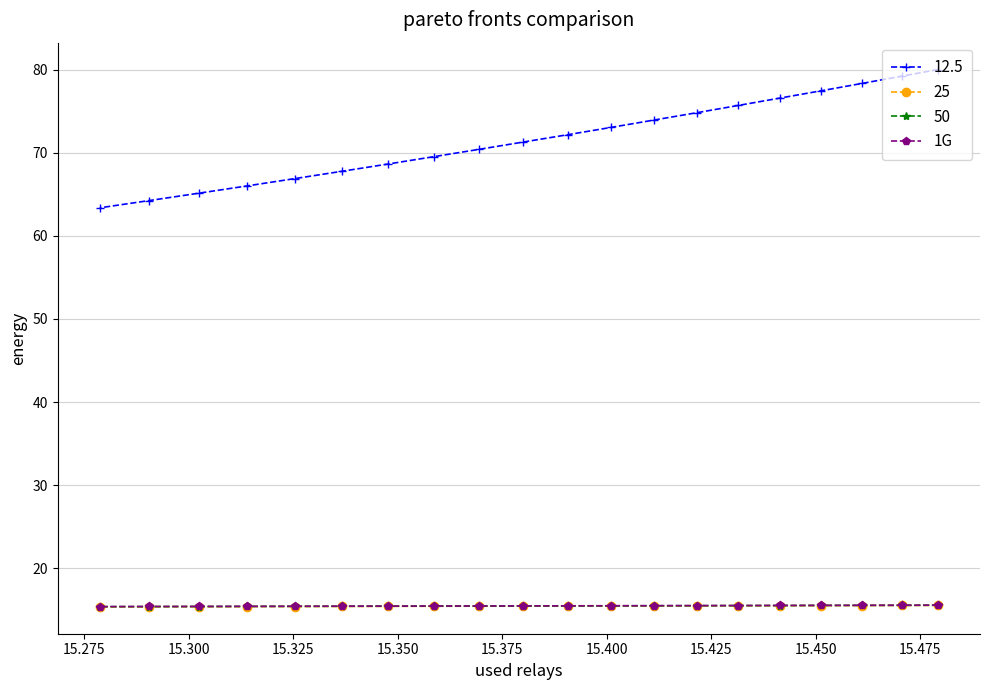

Which series has the widest spread of values?

12.5